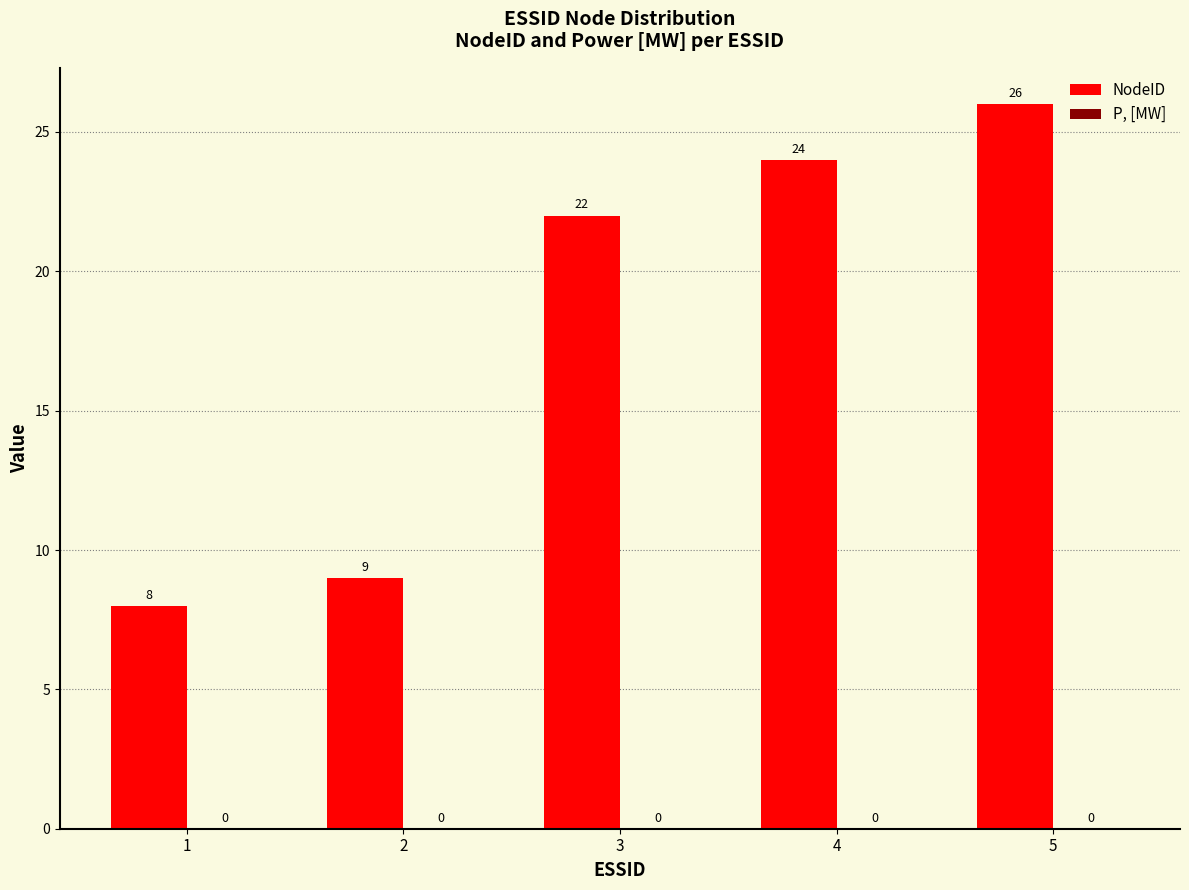

Rank the categories by value from highest to lowest.

5, 4, 3, 2, 1